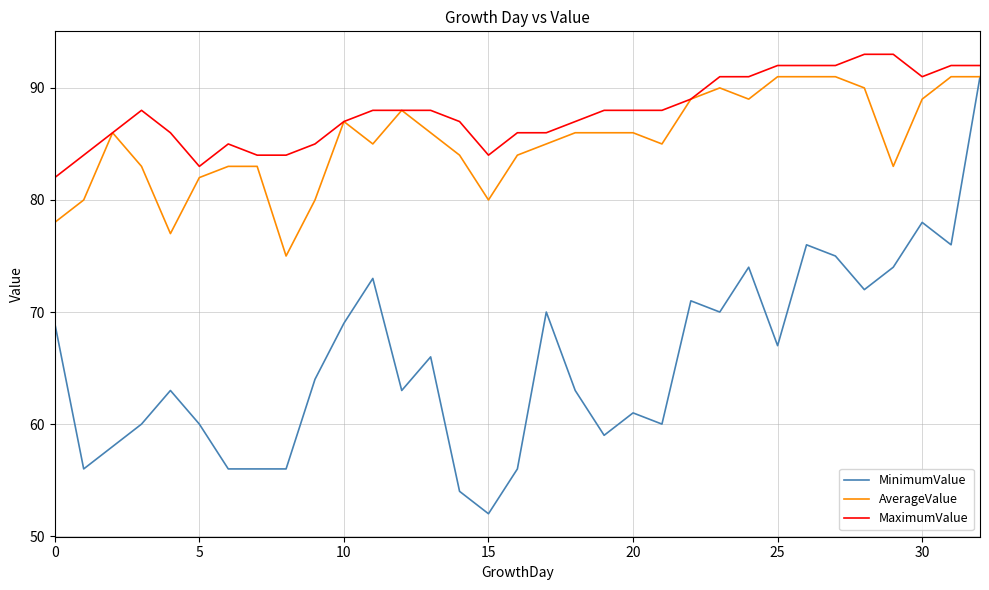

True or false: MaximumValue has more than 0 points higher than both neighbors.

True